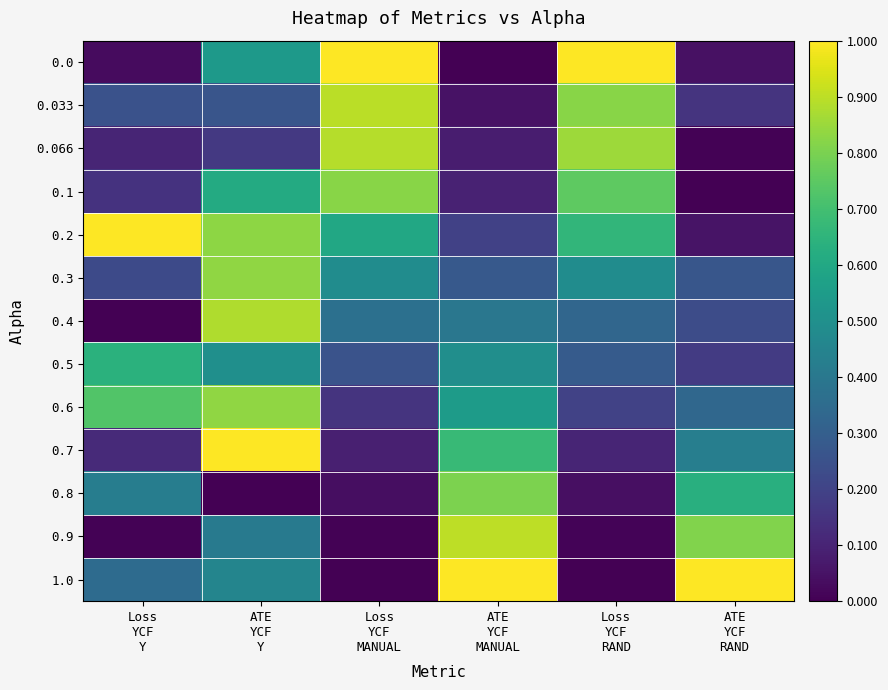

Reading left to right, what are all the values shown in this chart?

0.0: Loss
YCF
Y=0.0	ATE
YCF
Y=0.5	Loss
YCF
MANUAL=1.0	ATE
YCF
MANUAL=0.0	Loss
YCF
RAND=1.0	ATE
YCF
RAND=0.0
0.033: Loss
YCF
Y=0.3	ATE
YCF
Y=0.3	Loss
YCF
MANUAL=0.9	ATE
YCF
MANUAL=0.0	Loss
YCF
RAND=0.8	ATE
YCF
RAND=0.1
0.066: Loss
YCF
Y=0.1	ATE
YCF
Y=0.2	Loss
YCF
MANUAL=0.9	ATE
YCF
MANUAL=0.1	Loss
YCF
RAND=0.9	ATE
YCF
RAND=0.0
0.1: Loss
YCF
Y=0.1	ATE
YCF
Y=0.6	Loss
YCF
MANUAL=0.8	ATE
YCF
MANUAL=0.1	Loss
YCF
RAND=0.8	ATE
YCF
RAND=0.0
0.2: Loss
YCF
Y=1.0	ATE
YCF
Y=0.8	Loss
YCF
MANUAL=0.6	ATE
YCF
MANUAL=0.2	Loss
YCF
RAND=0.7	ATE
YCF
RAND=0.1
0.3: Loss
YCF
Y=0.2	ATE
YCF
Y=0.8	Loss
YCF
MANUAL=0.5	ATE
YCF
MANUAL=0.3	Loss
YCF
RAND=0.5	ATE
YCF
RAND=0.3
0.4: Loss
YCF
Y=0.0	ATE
YCF
Y=0.9	Loss
YCF
MANUAL=0.4	ATE
YCF
MANUAL=0.4	Loss
YCF
RAND=0.3	ATE
YCF
RAND=0.2
0.5: Loss
YCF
Y=0.6	ATE
YCF
Y=0.5	Loss
YCF
MANUAL=0.3	ATE
YCF
MANUAL=0.5	Loss
YCF
RAND=0.3	ATE
YCF
RAND=0.2
0.6: Loss
YCF
Y=0.7	ATE
YCF
Y=0.8	Loss
YCF
MANUAL=0.1	ATE
YCF
MANUAL=0.5	Loss
YCF
RAND=0.2	ATE
YCF
RAND=0.3
0.7: Loss
YCF
Y=0.1	ATE
YCF
Y=1.0	Loss
YCF
MANUAL=0.1	ATE
YCF
MANUAL=0.7	Loss
YCF
RAND=0.1	ATE
YCF
RAND=0.4
0.8: Loss
YCF
Y=0.4	ATE
YCF
Y=0.0	Loss
YCF
MANUAL=0.0	ATE
YCF
MANUAL=0.8	Loss
YCF
RAND=0.0	ATE
YCF
RAND=0.6
0.9: Loss
YCF
Y=0.0	ATE
YCF
Y=0.4	Loss
YCF
MANUAL=0.0	ATE
YCF
MANUAL=0.9	Loss
YCF
RAND=0.0	ATE
YCF
RAND=0.8
1.0: Loss
YCF
Y=0.4	ATE
YCF
Y=0.5	Loss
YCF
MANUAL=0.0	ATE
YCF
MANUAL=1.0	Loss
YCF
RAND=0.0	ATE
YCF
RAND=1.0